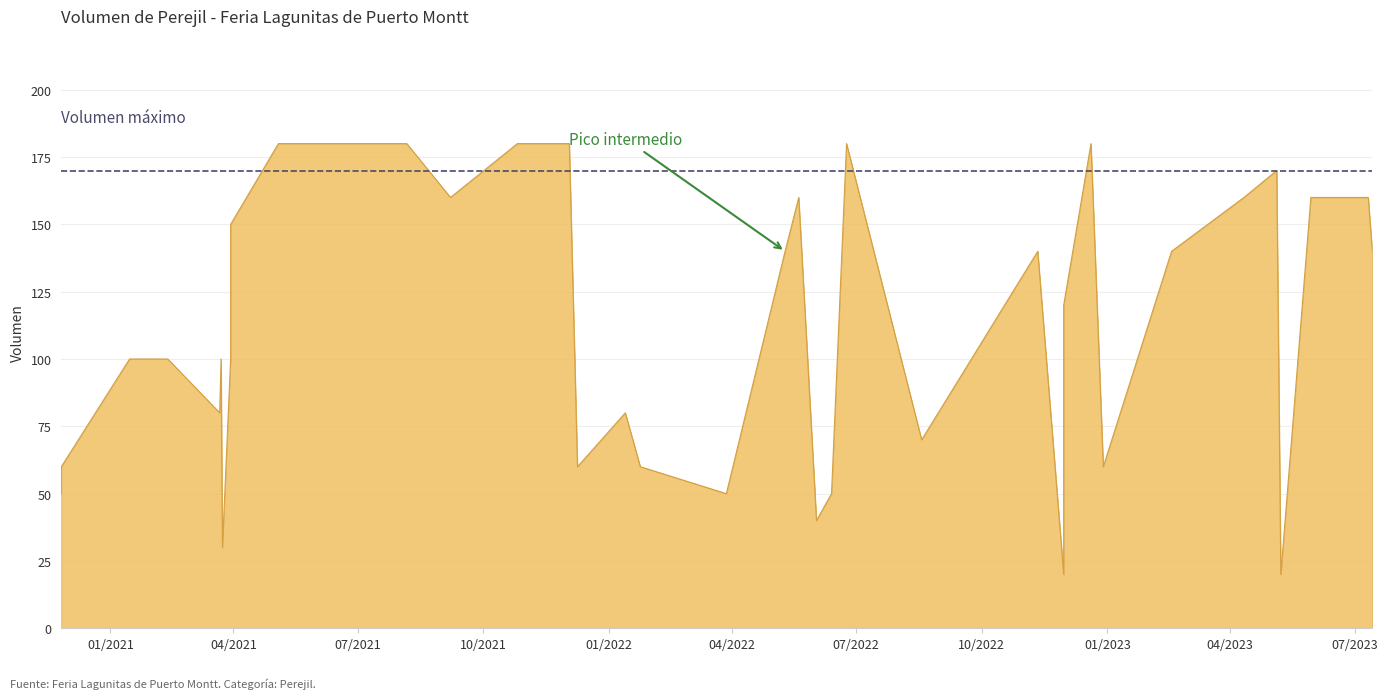

What is the maximum value shown in the chart?

180